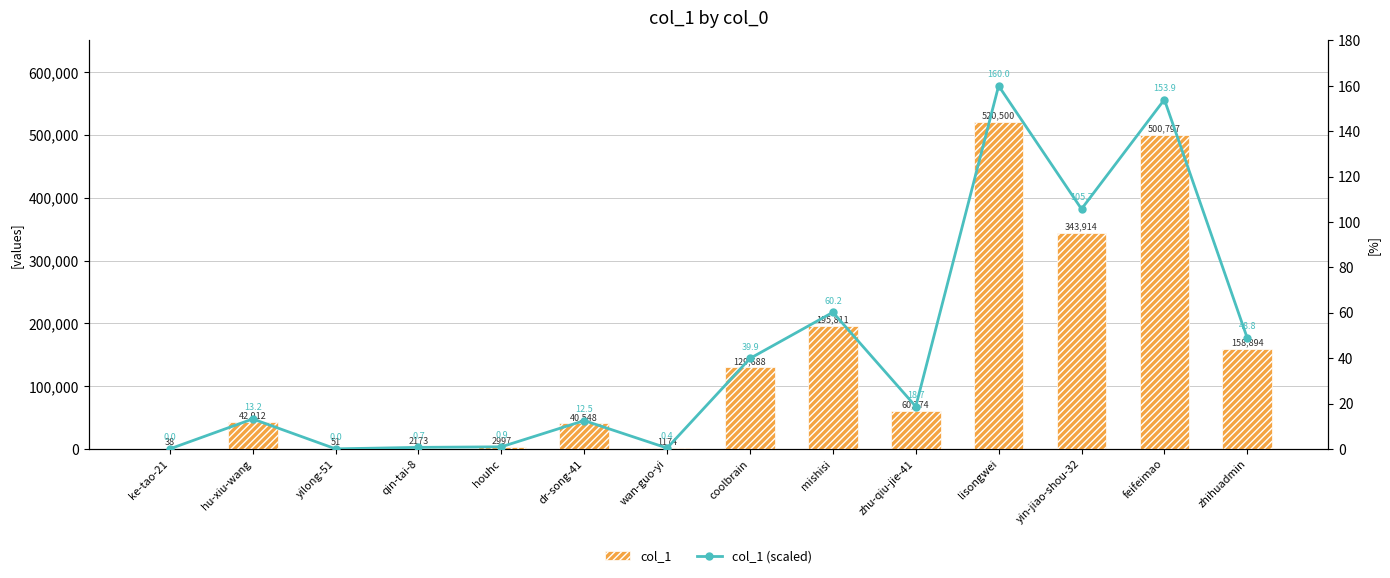

Where is col_1 nearest to the value 260269?

mishisi